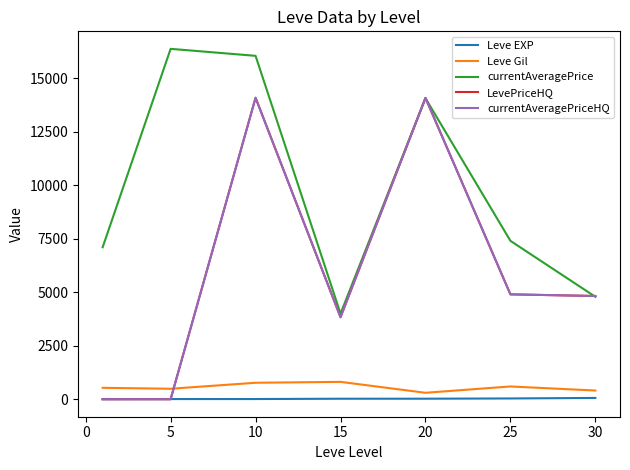

Is this an area chart (filled region under the line)?

No